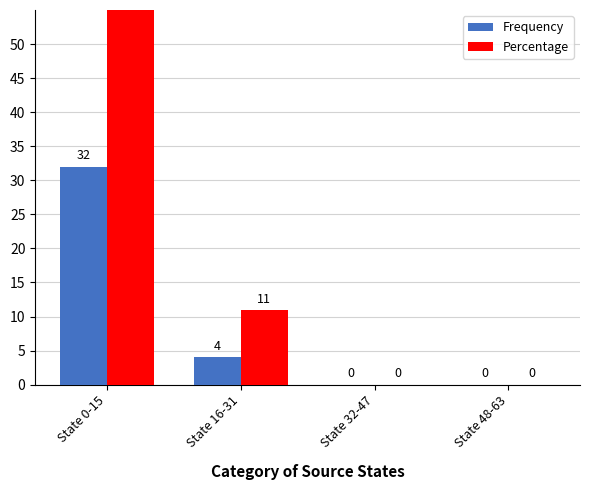

What is the difference between the Frequency values at State 16-31 and State 0-15?

28